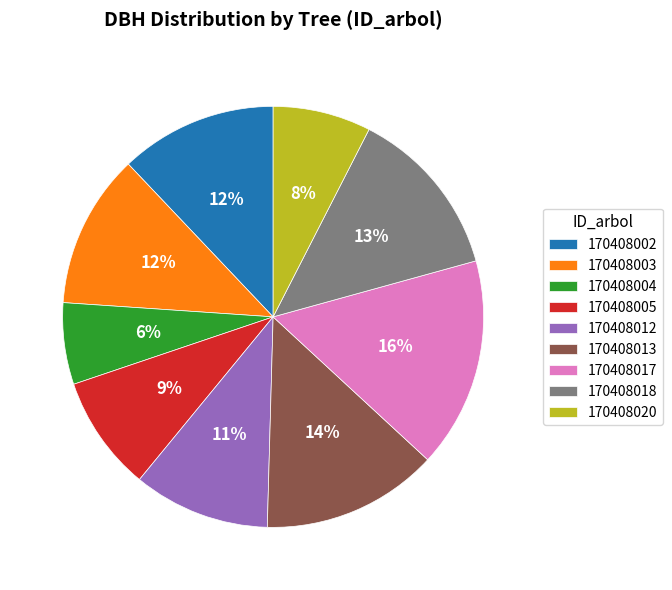

To the nearest percent, what portion does 170408017 represent?

16%